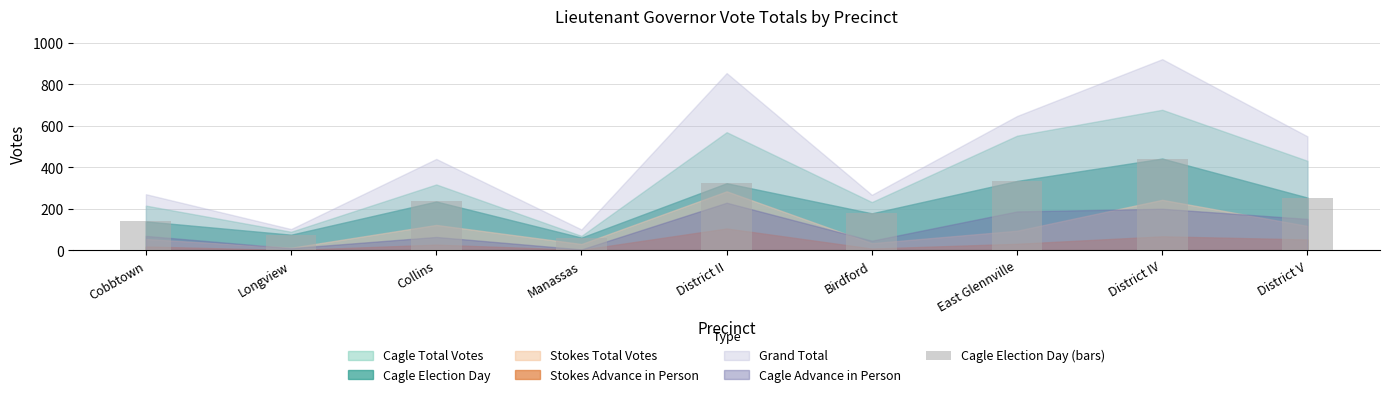

Which label corresponds to the smallest value in the chart?

Manassas